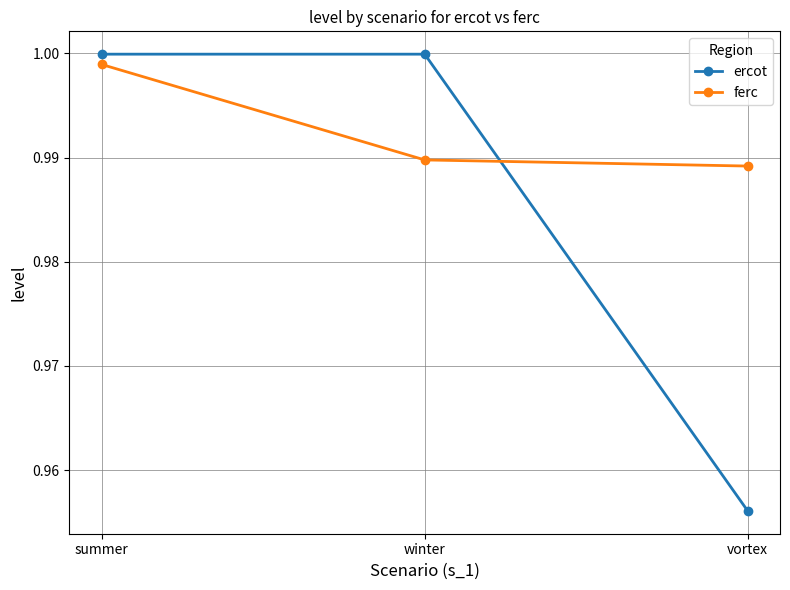

At which category is the sum across all series the highest?

summer